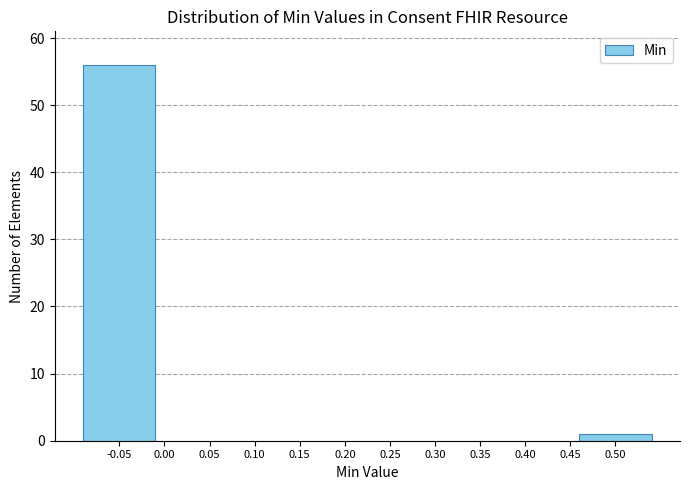

Reading left to right, extract all data points from this chart.

-0.05=56	0.50=1